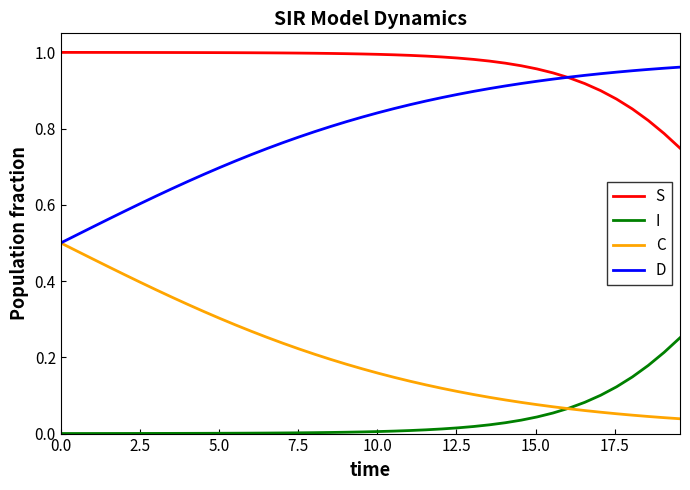

True or false: S and I cross at least once.

False